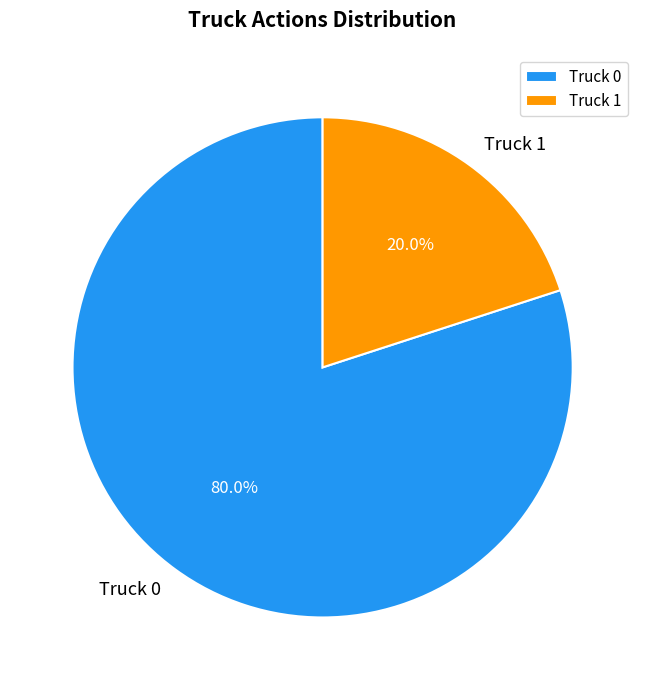

Does Truck 0 represent more than half of the total?

Yes